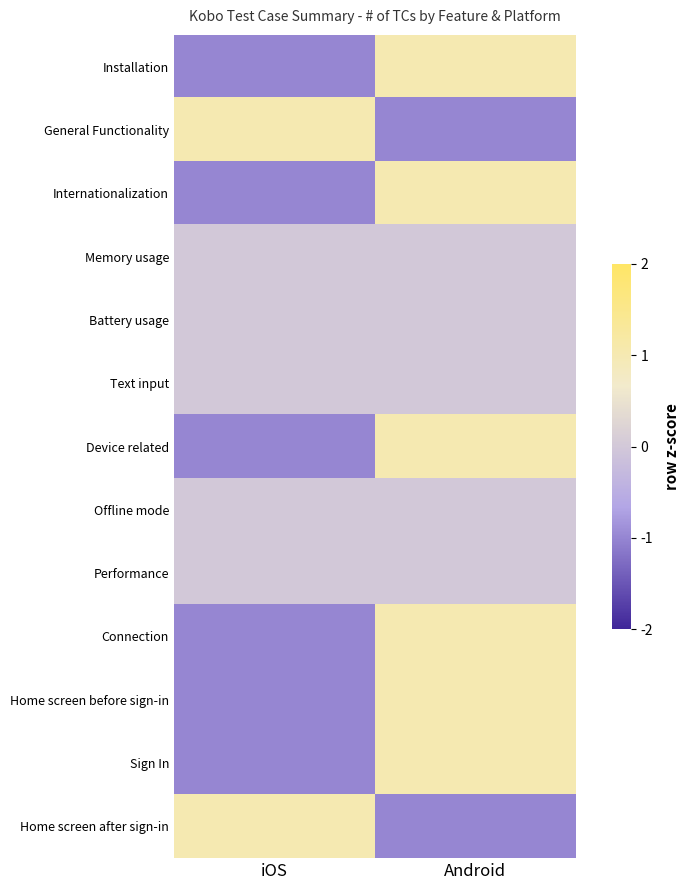

Count the number of data series in this chart.

13